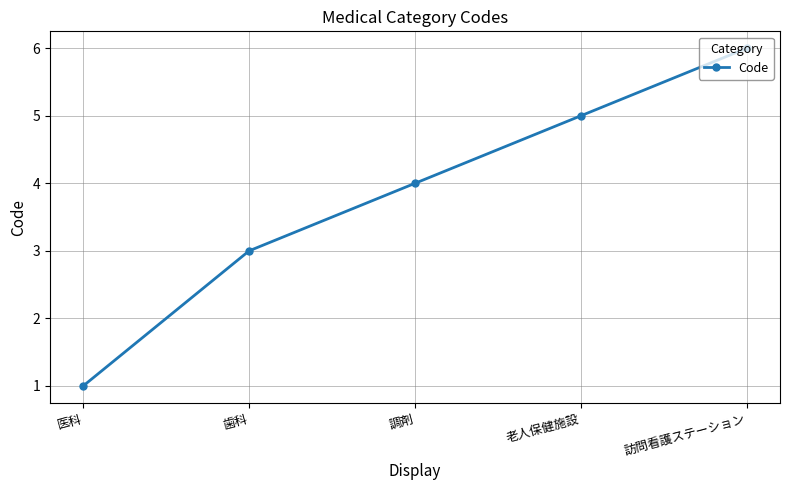

How many lines are shown in the chart?

1